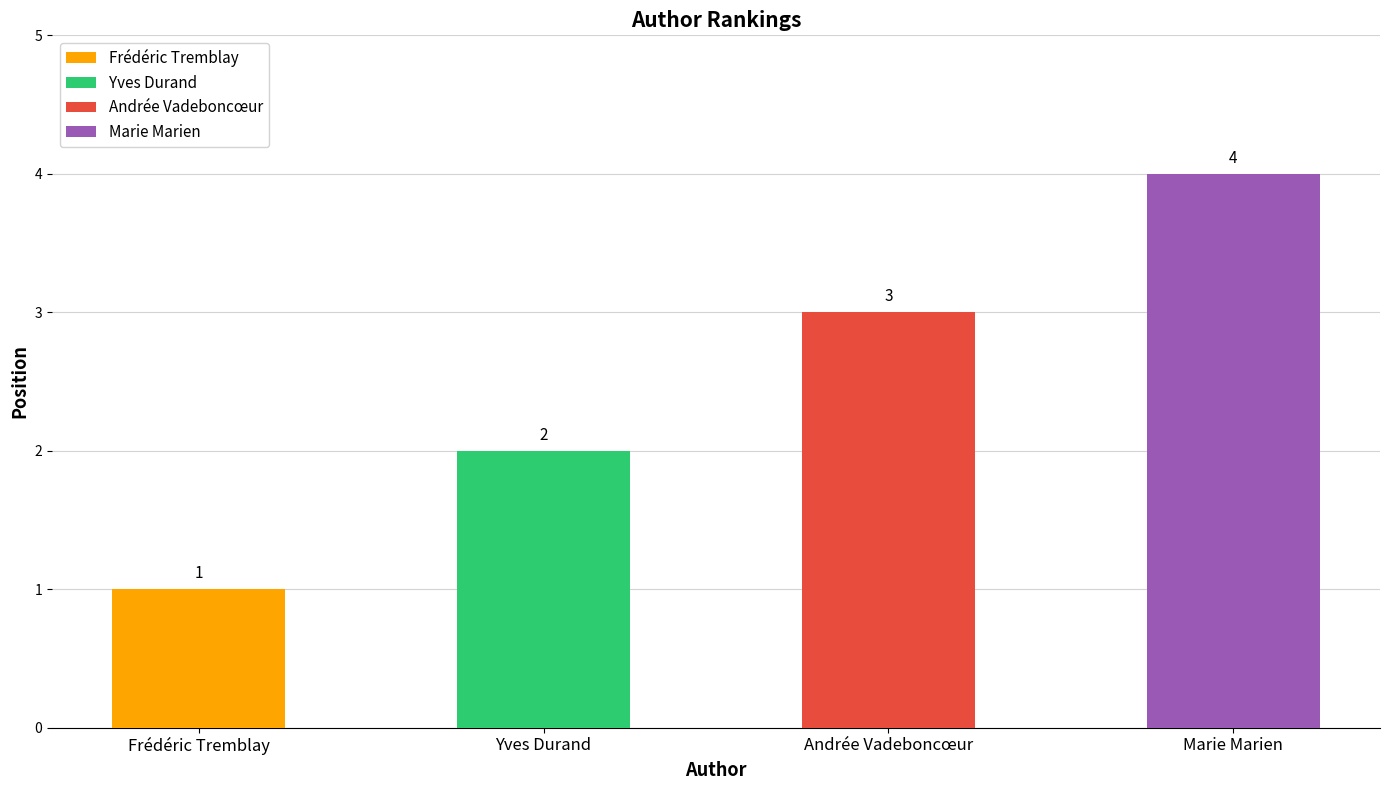

What is the label of the 1st bar from the left?

Frédéric Tremblay